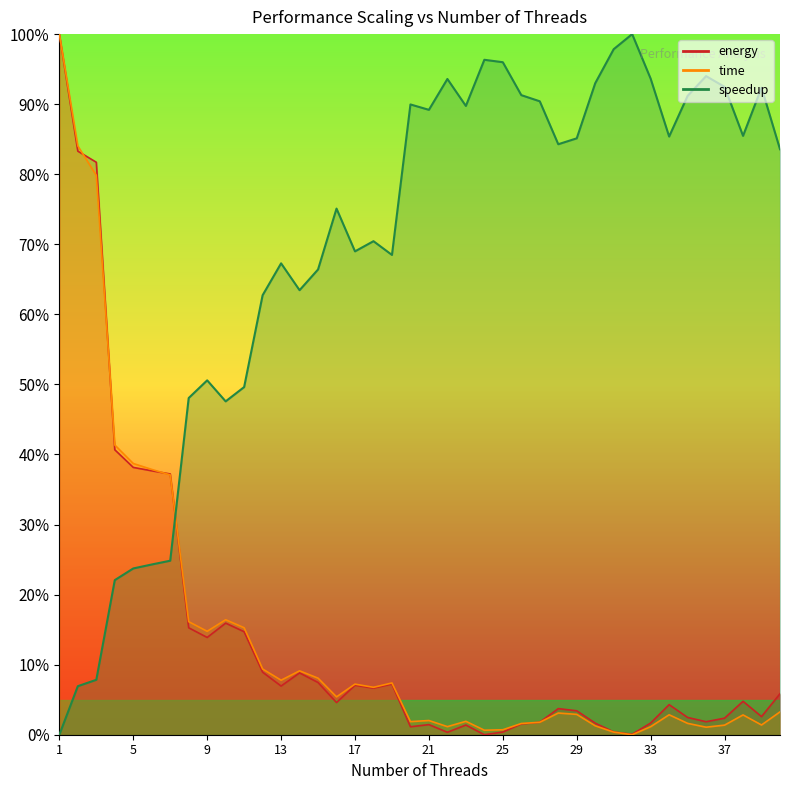

What is the sum of the time values at 1 and 10?

116.4